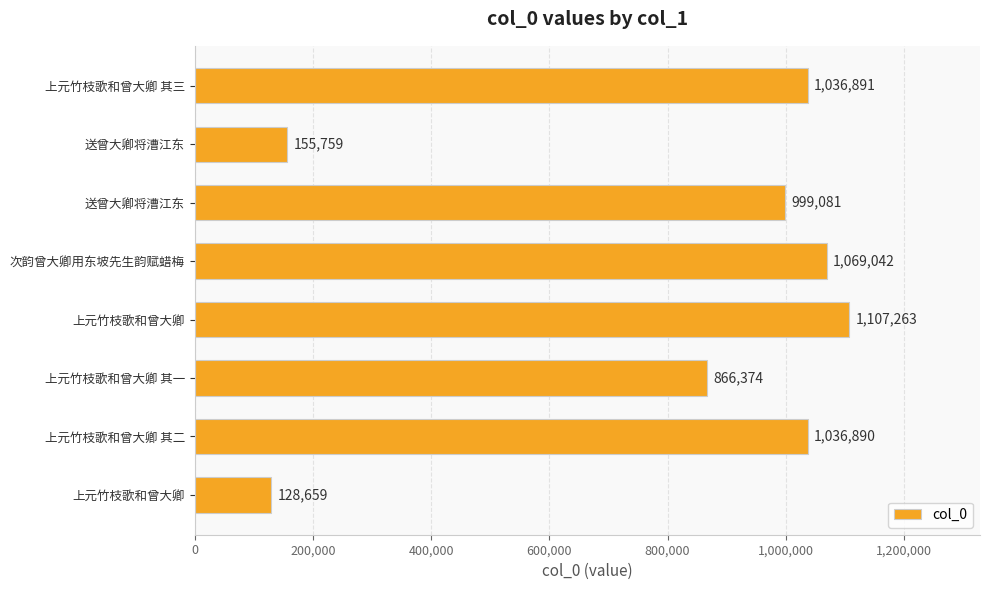

How many values are below 1036890?

4